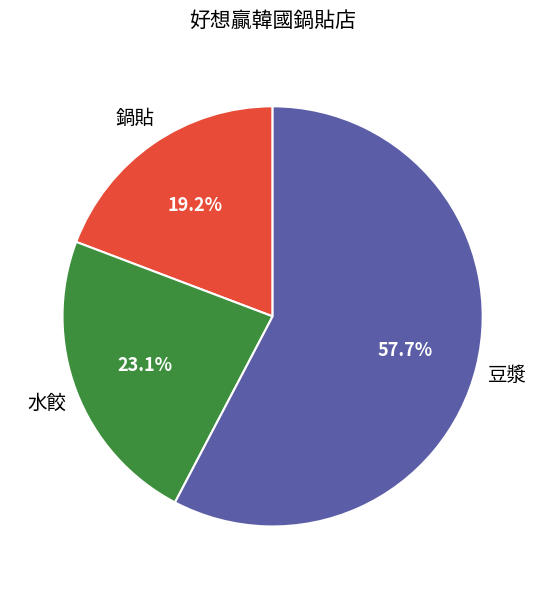

Is there a majority slice in this chart?

Yes